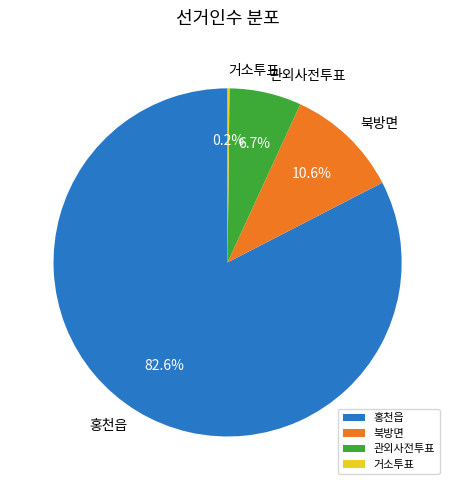

Is there any slice that represents more than half of the pie?

Yes